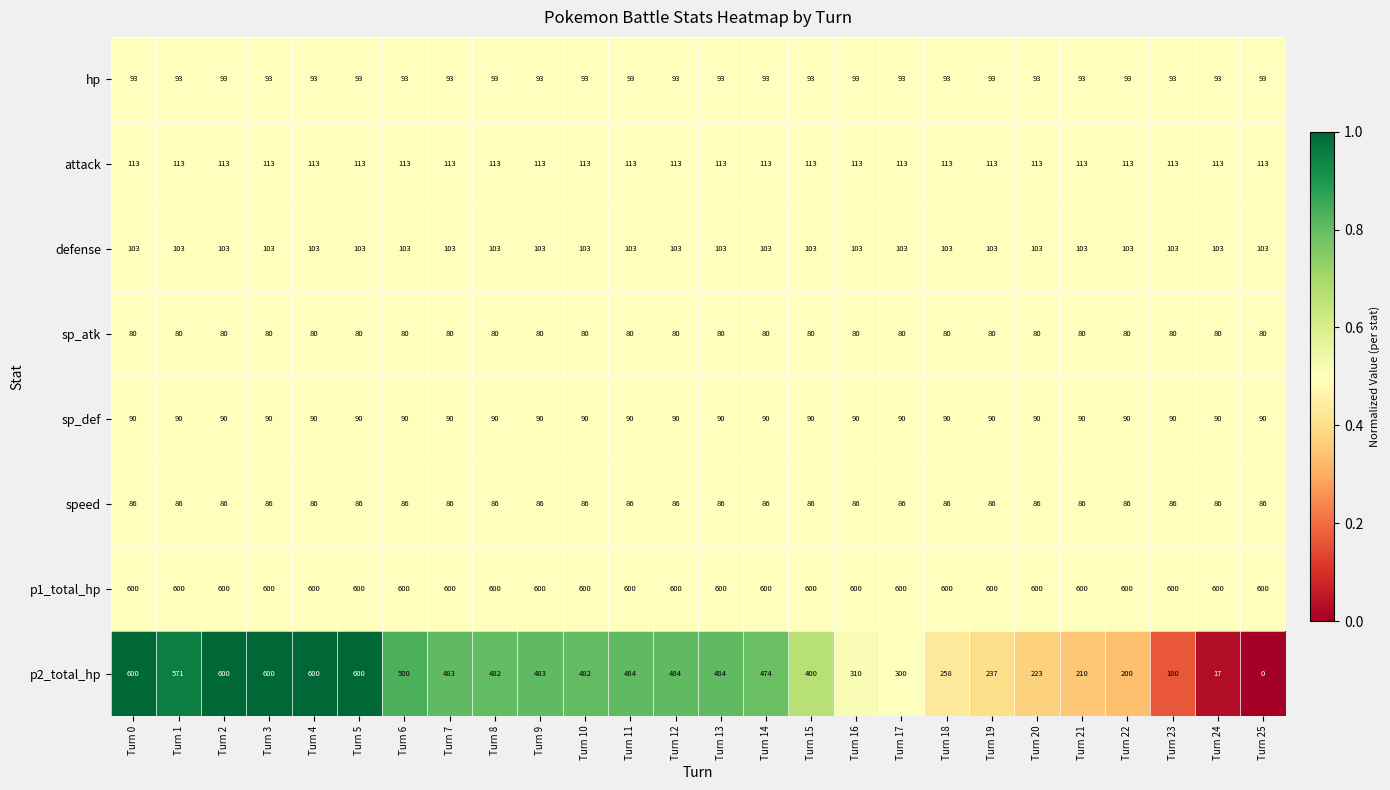

Is it true that sp_def equals 90 at Turn 3?

True